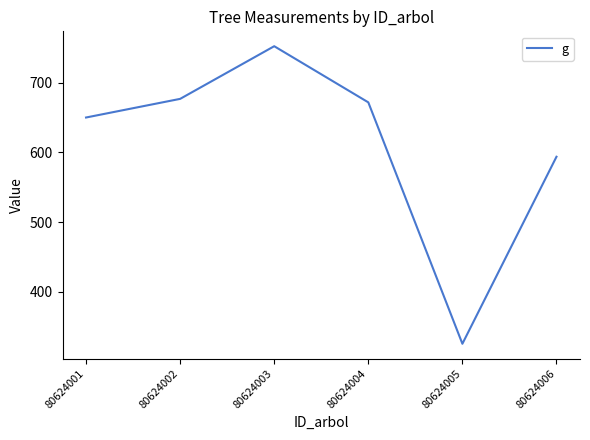

At which category does the data reach its first local valley?

80624005